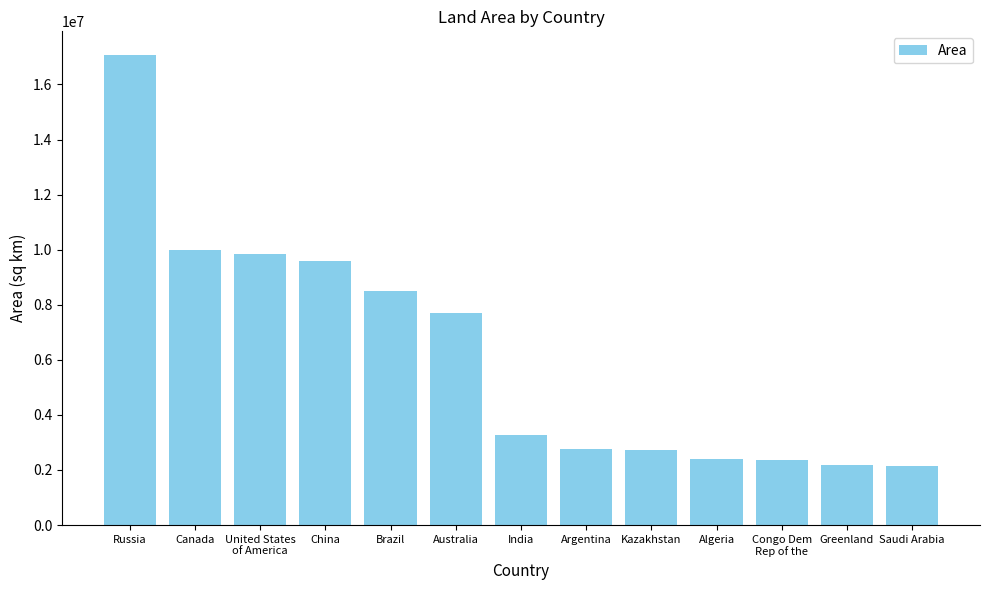

What is the ratio of the value at Congo Dem
Rep of the to the value at Argentina?

0.8